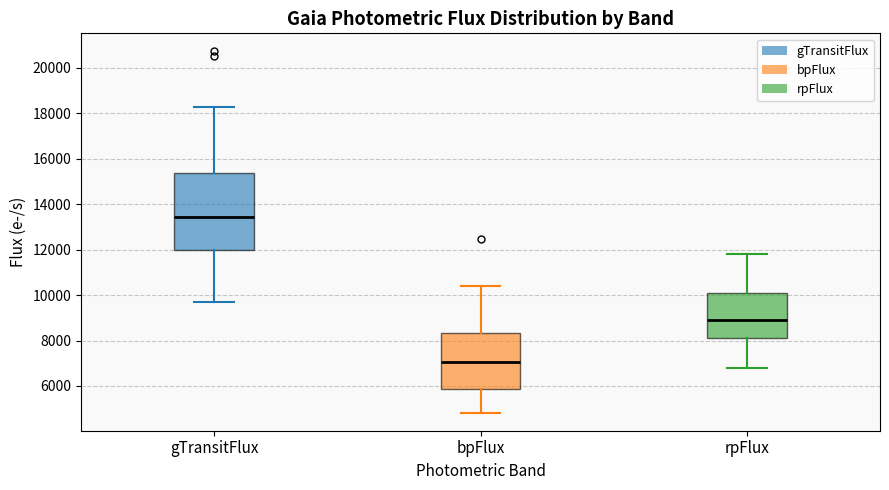

Reading left to right, read every box against the y-axis: the position of its median line, the range the box covers, and the ends of its whiskers. The values are not printed on the chart, so give them approximately, as read against the axis.

gTransitFlux: median 13400, box 12000 to 15400, whiskers 9600 to 18200
bpFlux: median 7000, box 5800 to 8400, whiskers 4800 to 10400
rpFlux: median 8800, box 8000 to 10000, whiskers 6800 to 11800